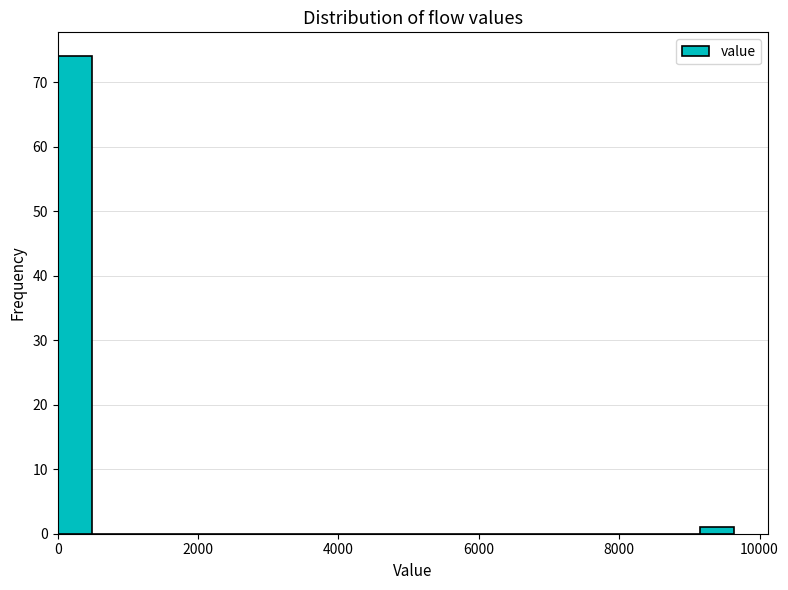

Around what value on the x-axis is the tallest bar? Give the approximate position of its centre, as read against the axis.

200